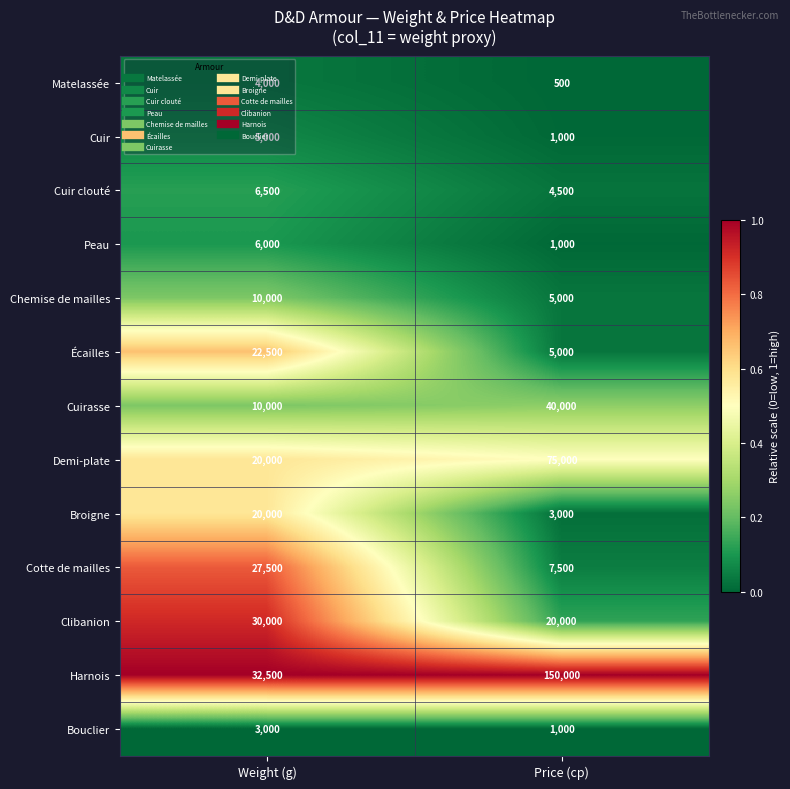

What is the difference between the highest and lowest values at Price (cp)?

149500